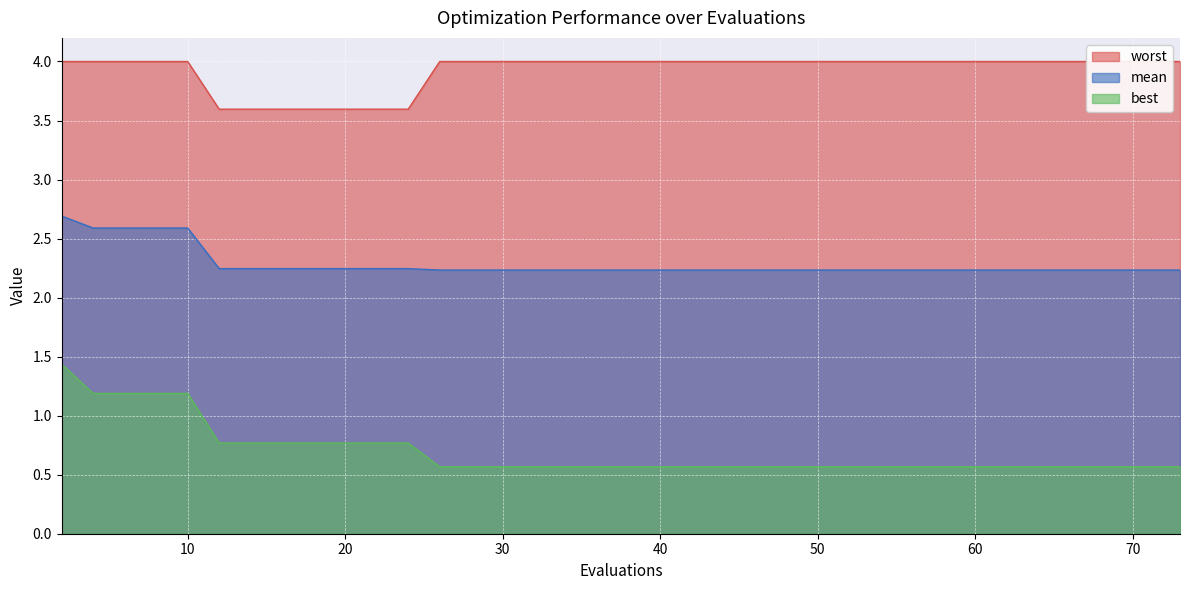

Is it true that worst equals 6.7 at 52?

False